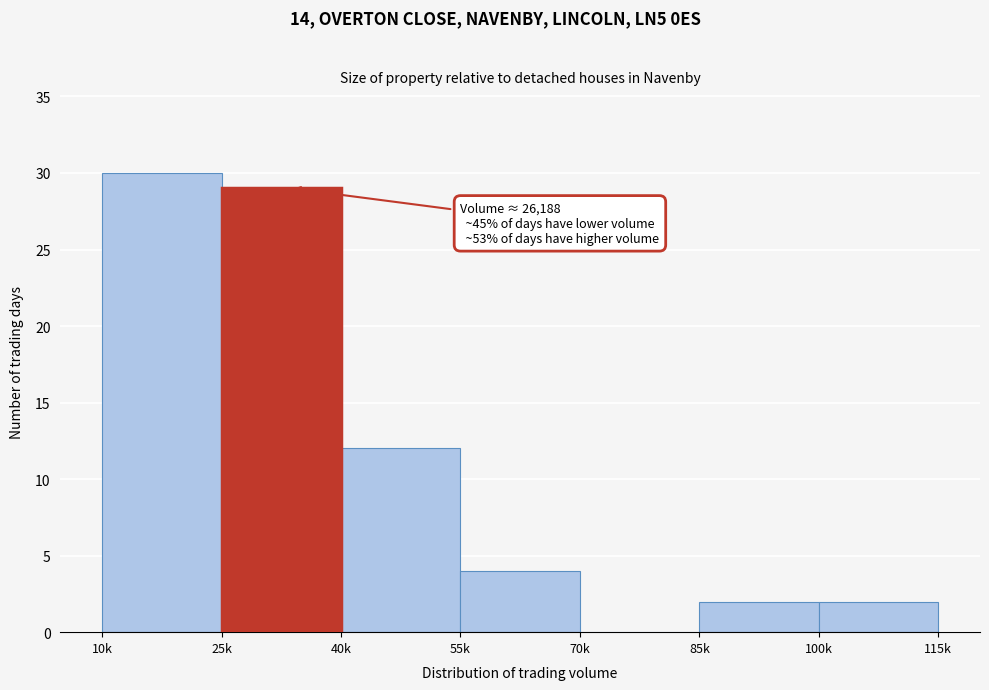

Reading right to left, what are all the values shown in this chart?

100k=2	85k=2	70k=0	55k=4	40k=12	25k=29	10k=30